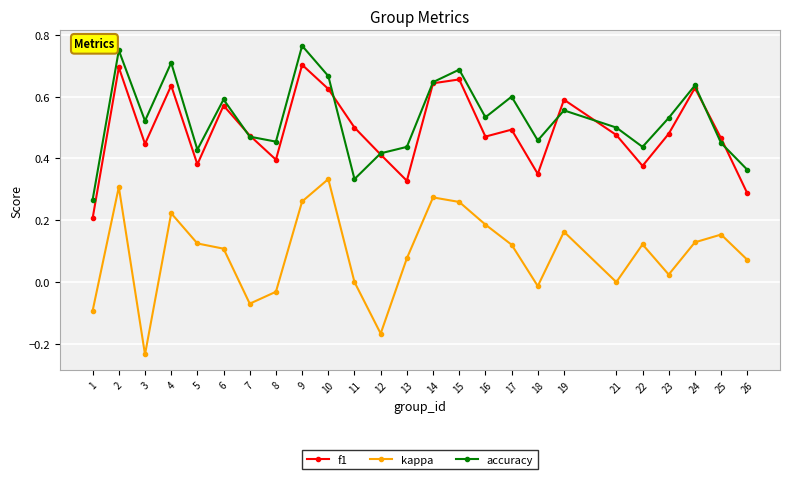

Which series has the largest range (max minus min)?

kappa